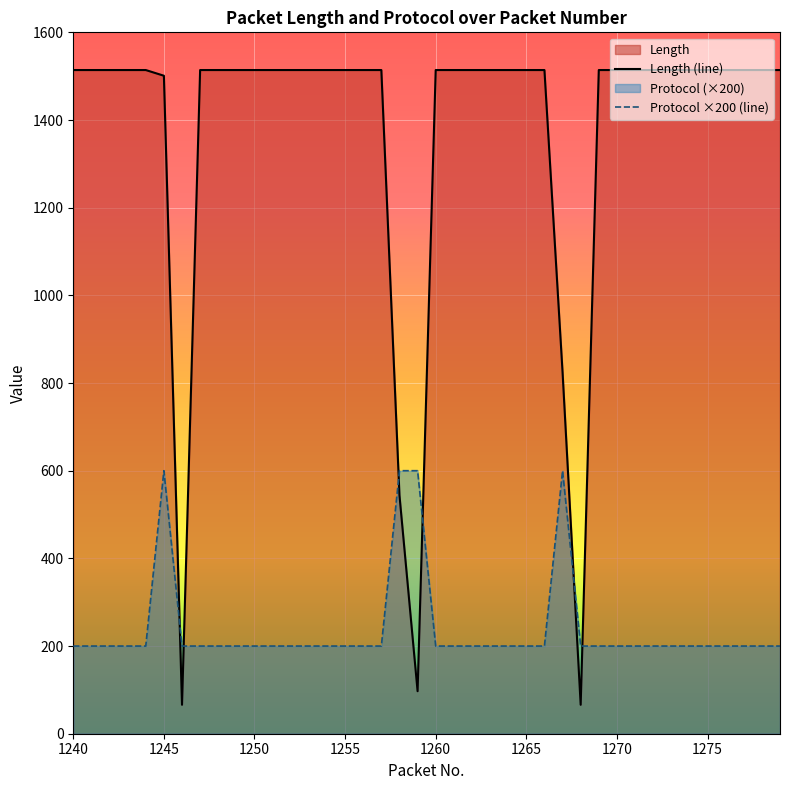

Which series has the largest range (max minus min)?

Length (line)